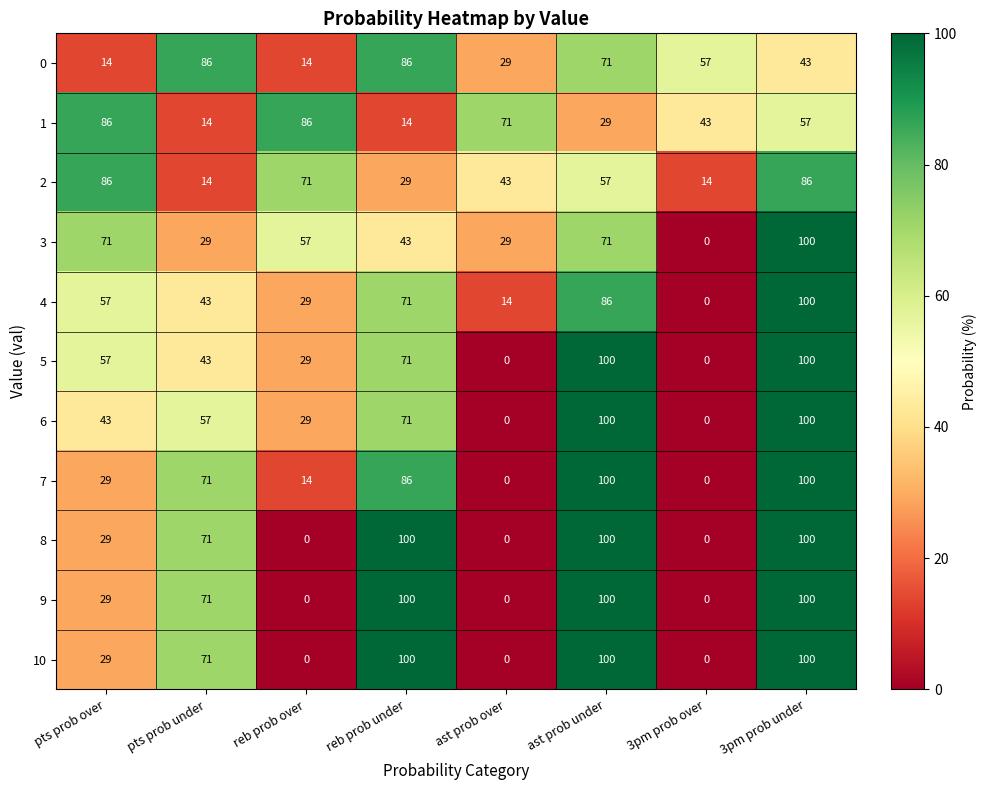

The 8 series shows 35 at reb prob under. True or false?

False